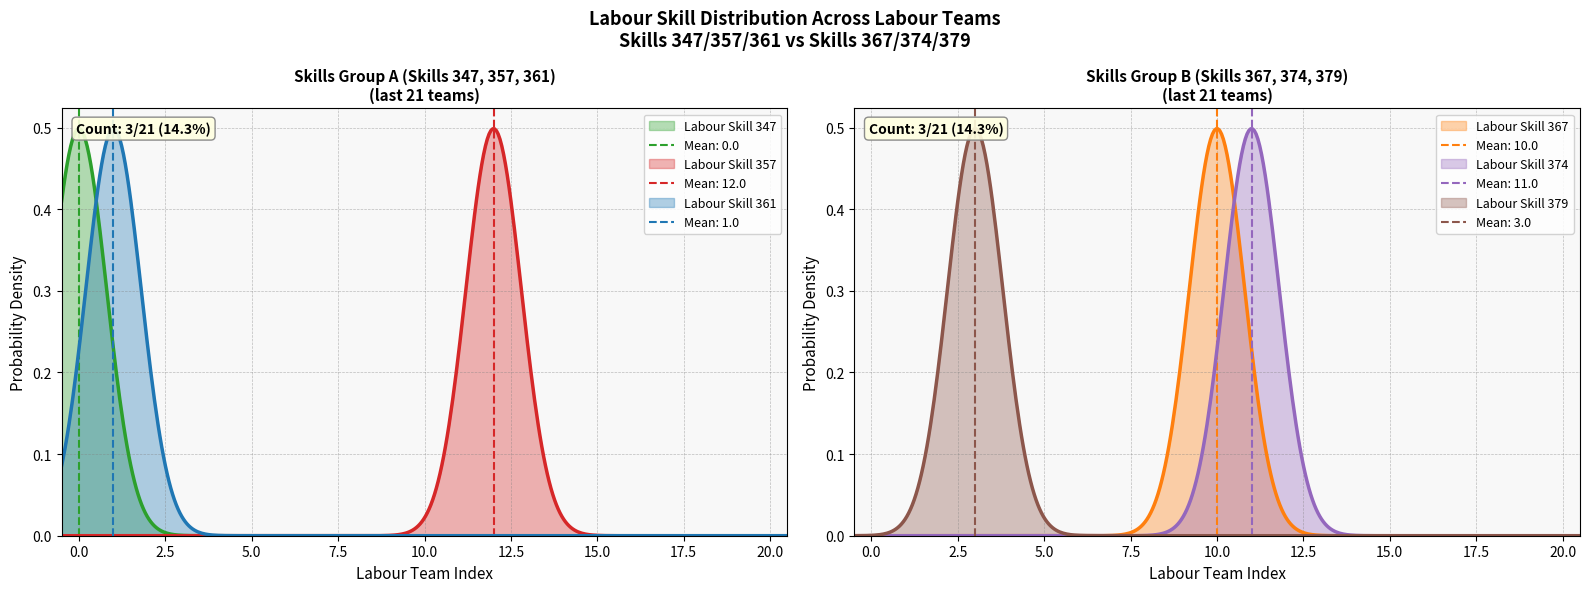

Reading right to left, list all the values displayed in this chart.

Labour Skill 347: 0	0	0	0	0	0	0	0	0	0	0	0	0	0	0	0	0	0	0	0	1
Labour Skill 357: 0	0	0	0	0	0	0	0	1	0	0	0	0	0	0	0	0	0	0	0	0
Labour Skill 361: 0	0	0	0	0	0	0	0	0	0	0	0	0	0	0	0	0	0	0	1	0
Labour Skill 367: 0	0	0	0	0	0	0	0	0	0	1	0	0	0	0	0	0	0	0	0	0
Labour Skill 374: 0	0	0	0	0	0	0	0	0	1	0	0	0	0	0	0	0	0	0	0	0
Labour Skill 379: 0	0	0	0	0	0	0	0	0	0	0	0	0	0	0	0	0	1	0	0	0